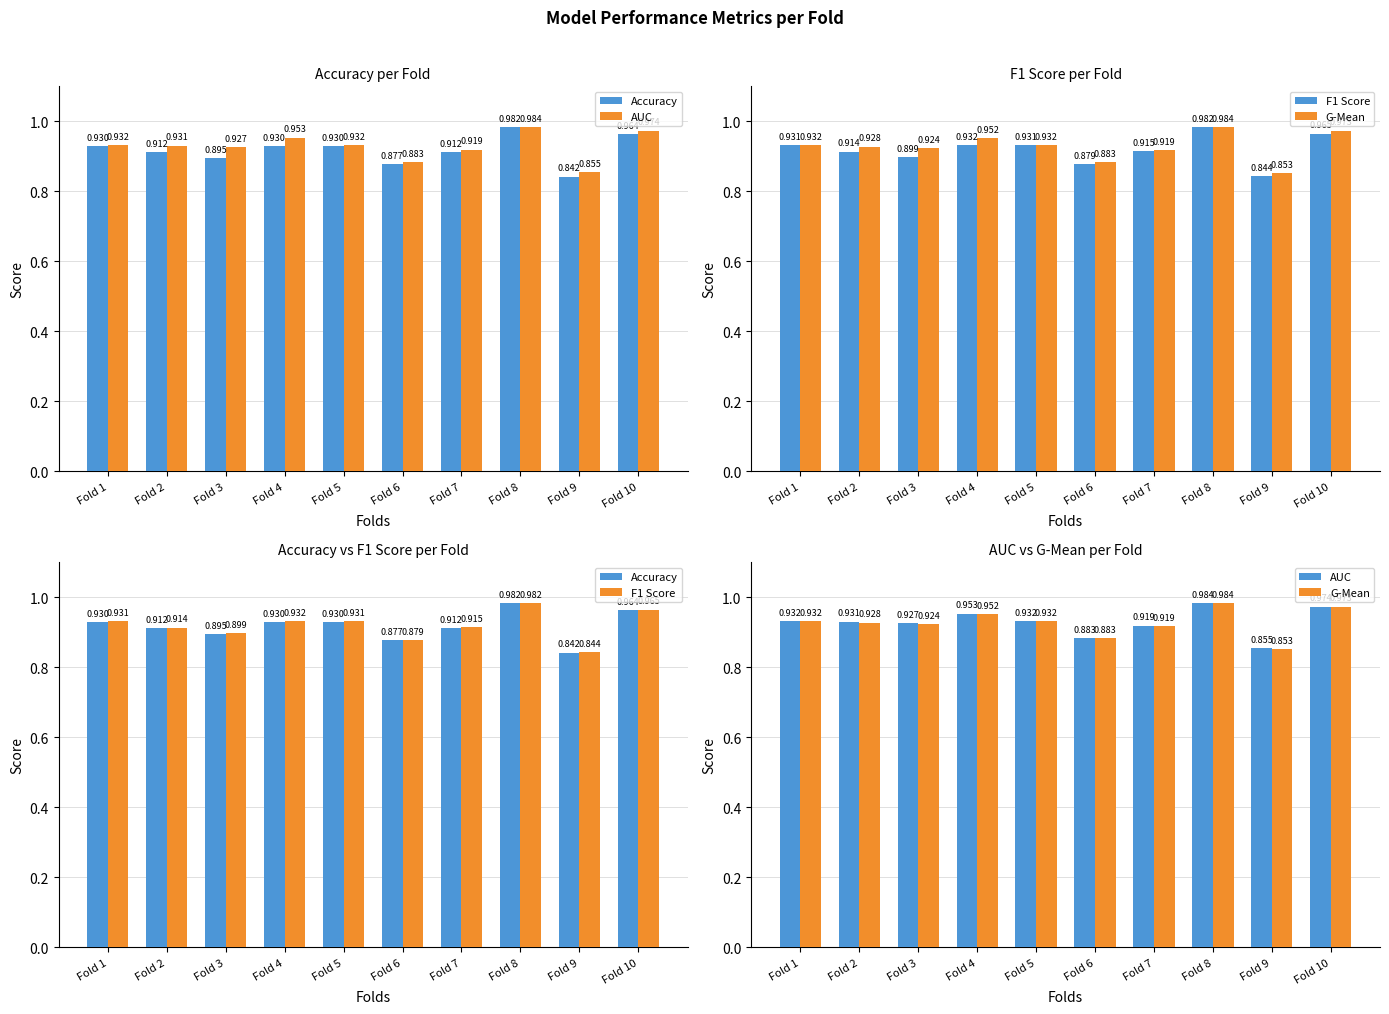

Is the value of AUC at Fold 4 greater than the value of G-Mean at Fold 1?

Yes